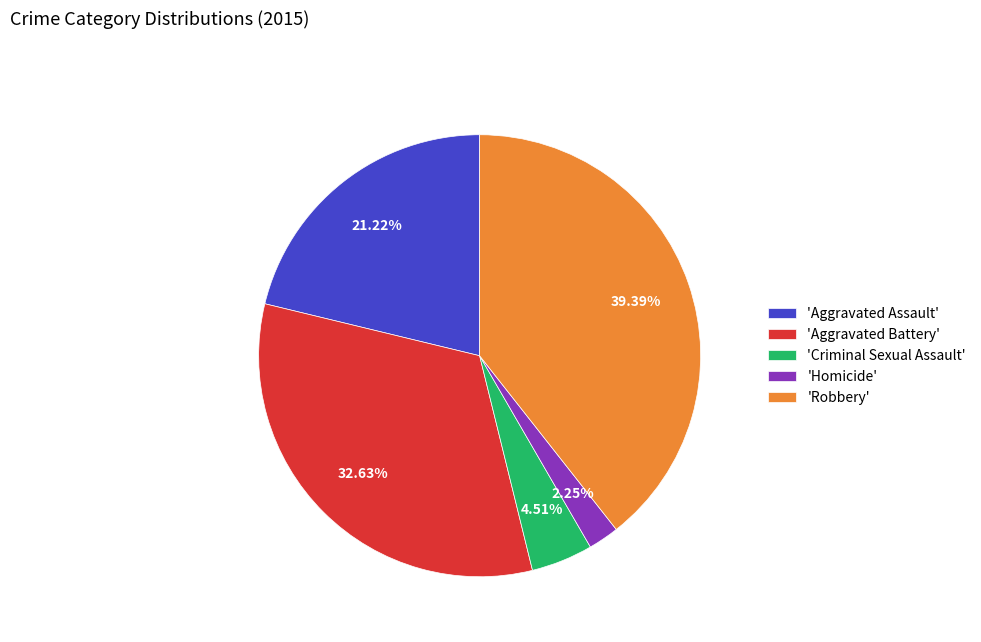

Combined, do 'Criminal Sexual Assault' and 'Robbery' account for over 50%?

No